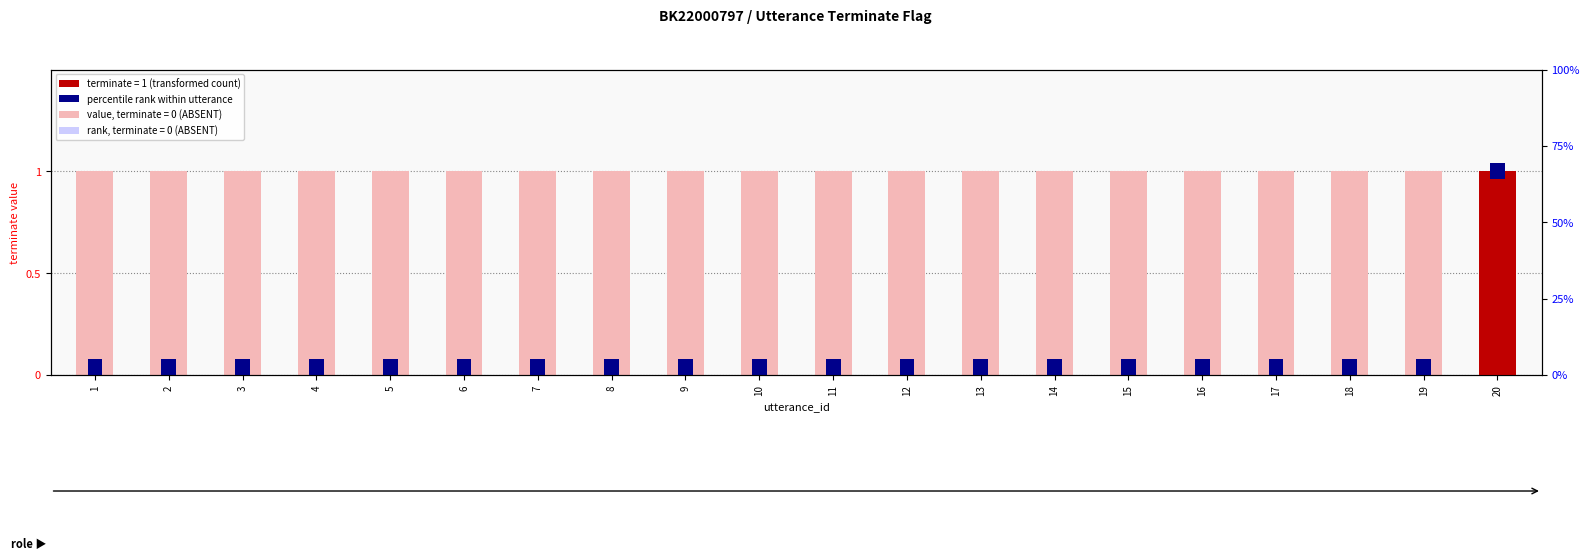

How many values in the terminate (transformed count) series exceed 0?

1